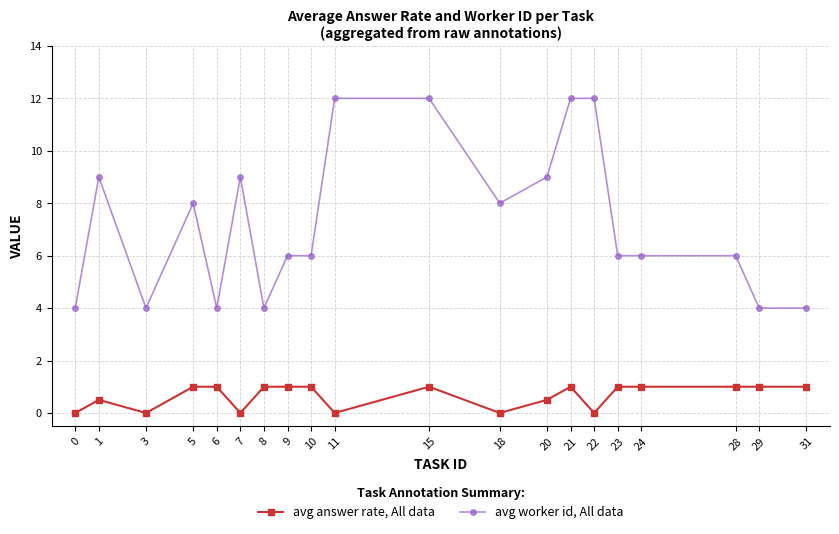

At which category does avg answer rate, All data reach its first local peak?

1